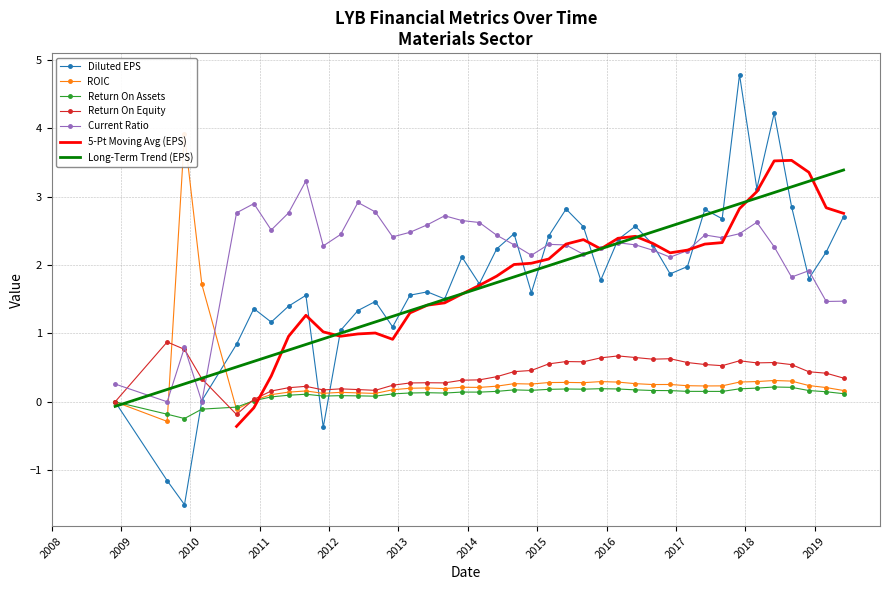

What is the difference between the maximum and second lowest values in the currentRatio series?

3.2